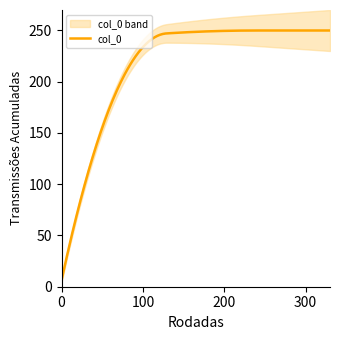

What is the maximum value for col_0?

250.0